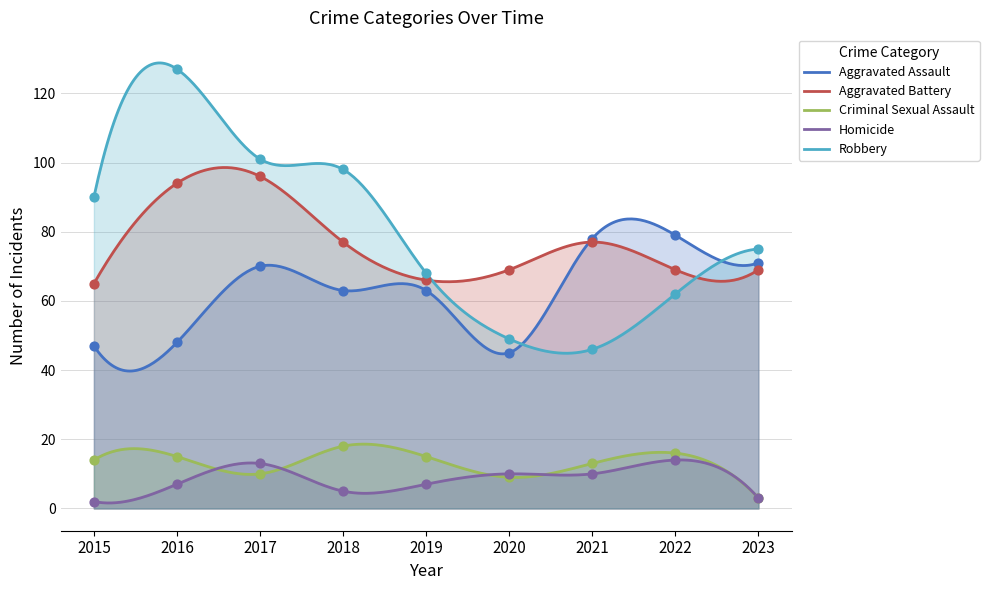

Which series has the widest spread of Y values?

Robbery